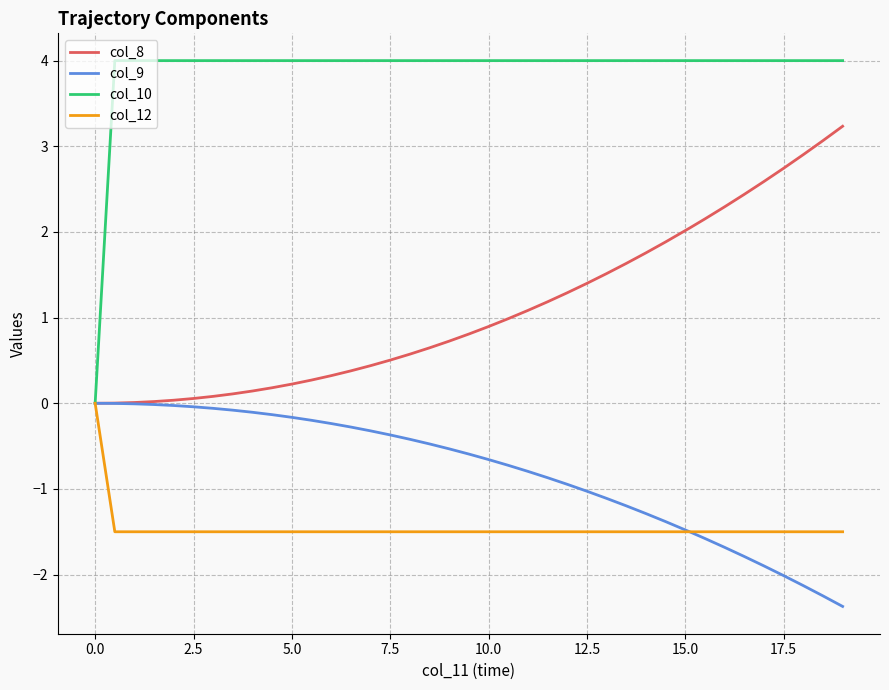

What is the maximum value shown in the chart?

4.0